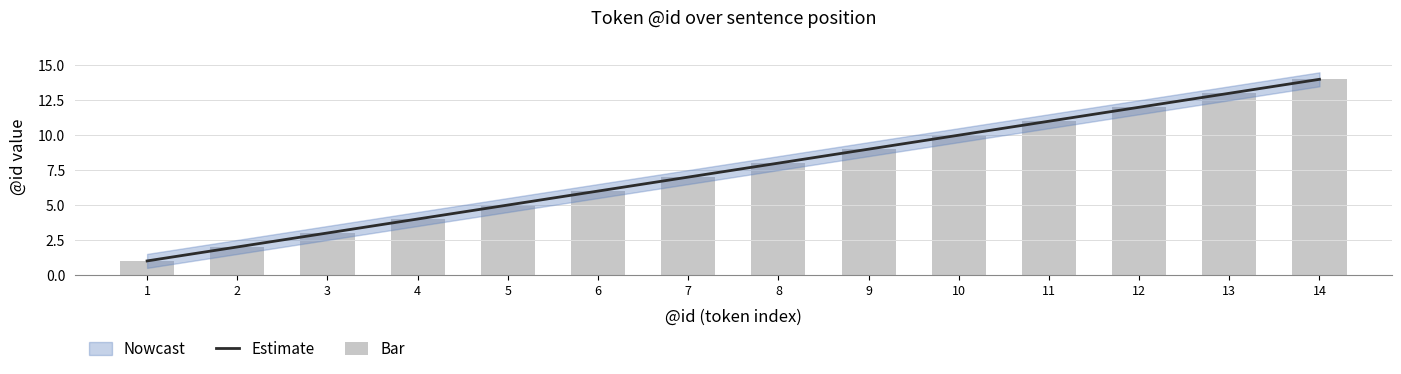

Rank the categories by Bar value from lowest to highest.

1, 2, 3, 4, 5, 6, 7, 8, 9, 10, 11, 12, 13, 14